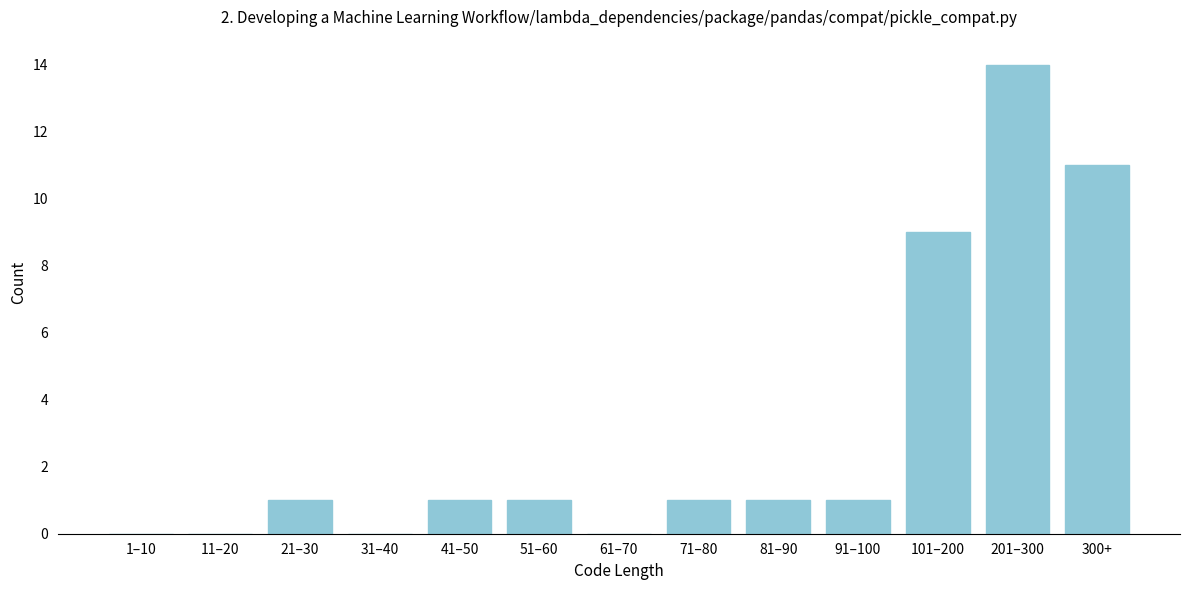

Reading left to right, transcribe all the data shown in this chart.

1–10=0	11–20=0	21–30=1	31–40=0	41–50=1	51–60=1	61–70=0	71–80=1	81–90=1	91–100=1	101–200=9	201–300=14	300+=11